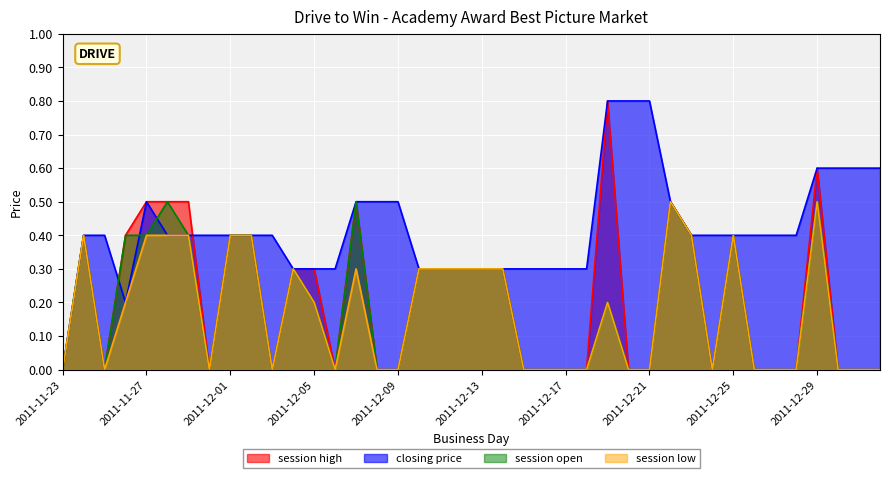

What is the value of the session high point at the 19th from the left?

0.3